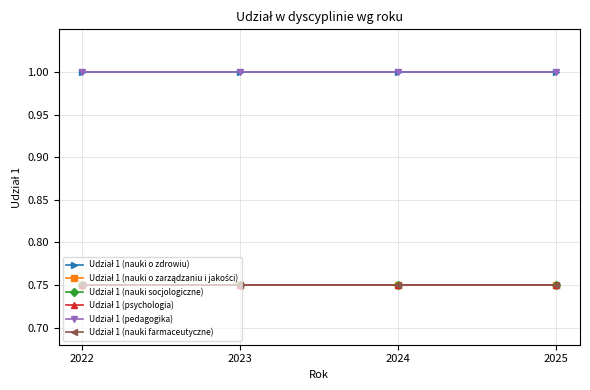

Which series changed the most between 2022 and 2024?

Udział 1 (nauki o zdrowiu)